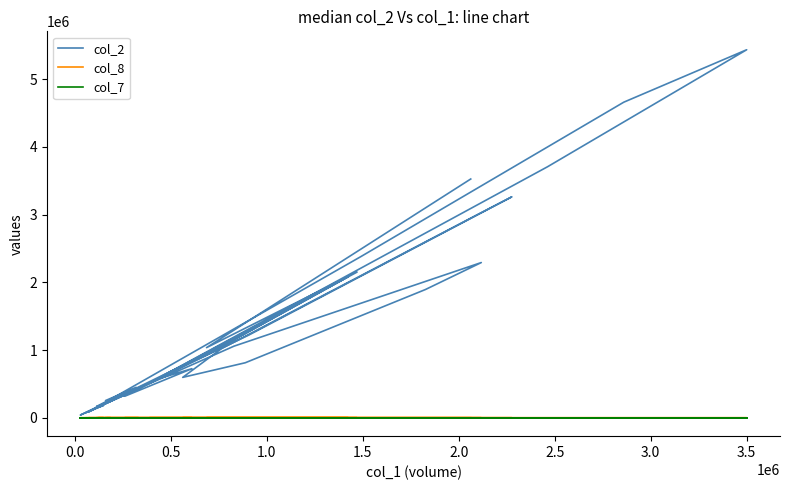

True or false: col_8 has a value of 29.9 at 30.

False